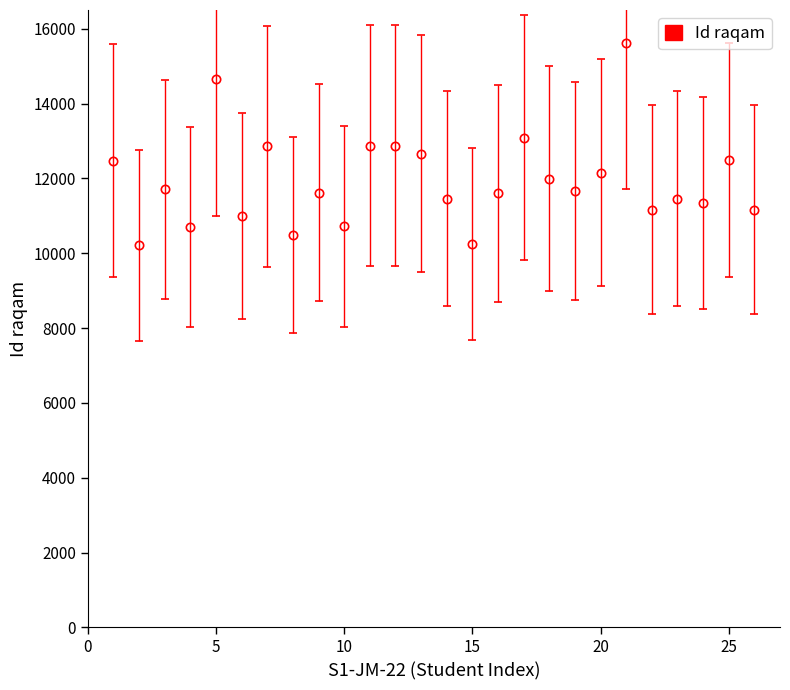

True or false: the data has more than 0 interior local peaks.

True